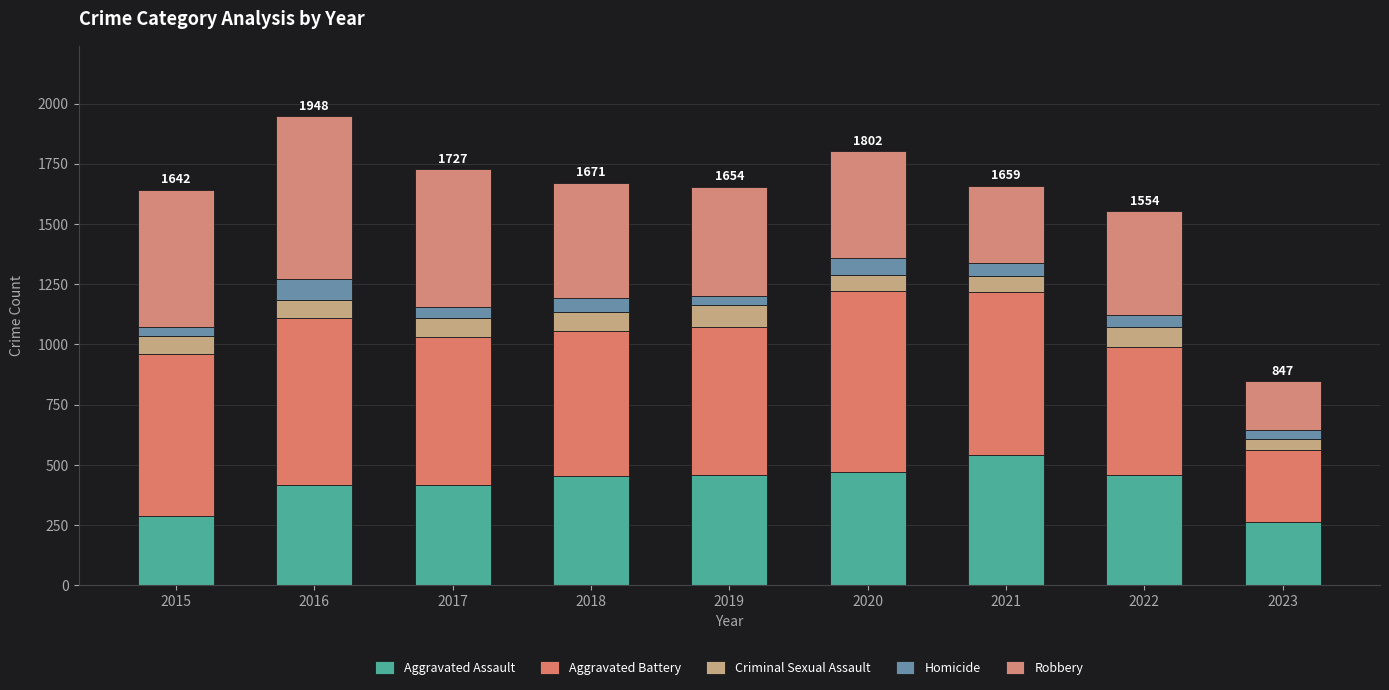

Which series has the largest total across all categories?

Aggravated Battery